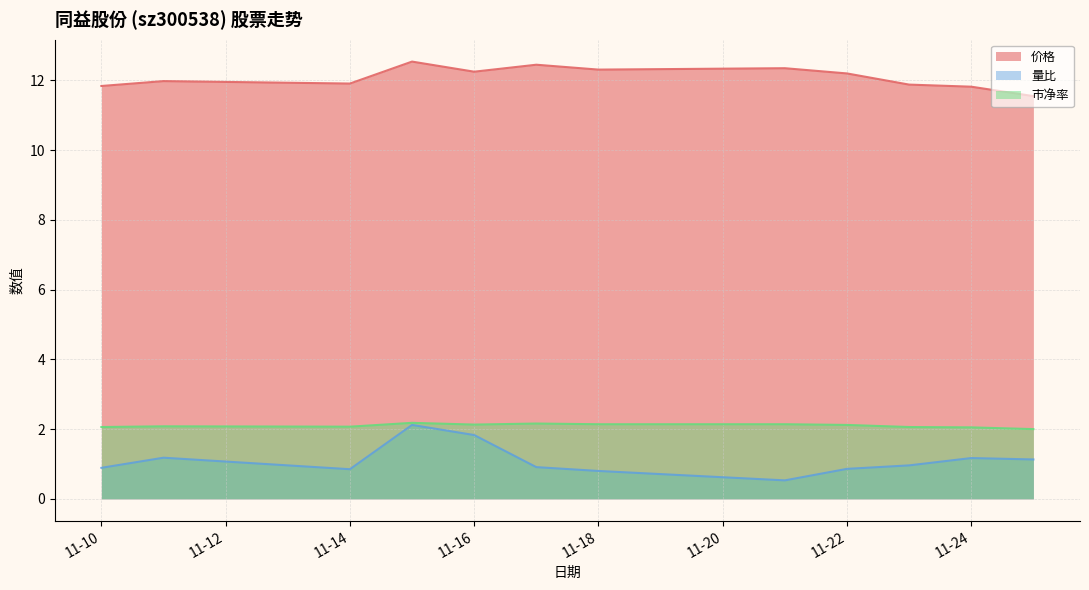

What is the maximum value for 价格?

12.5